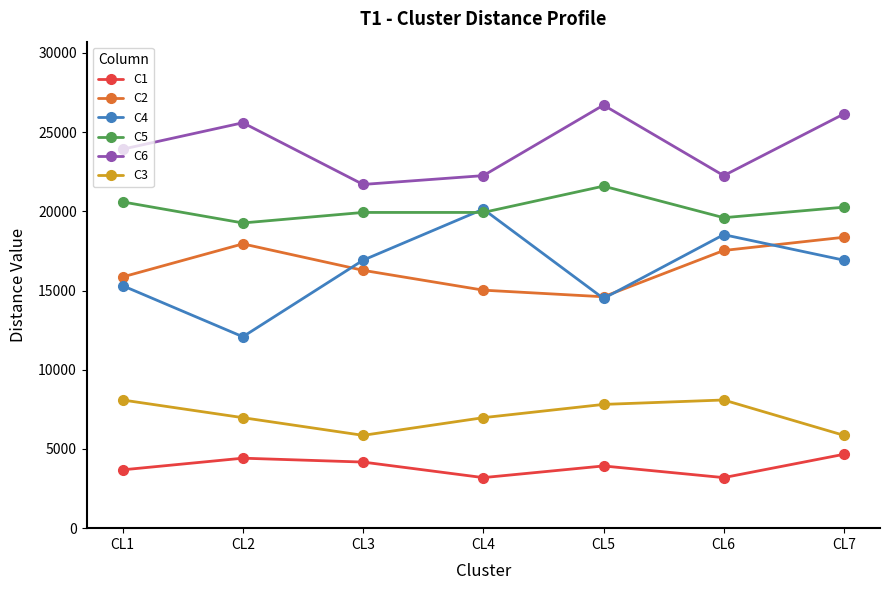

The C6 series shows 26152.3 at CL7. True or false?

True